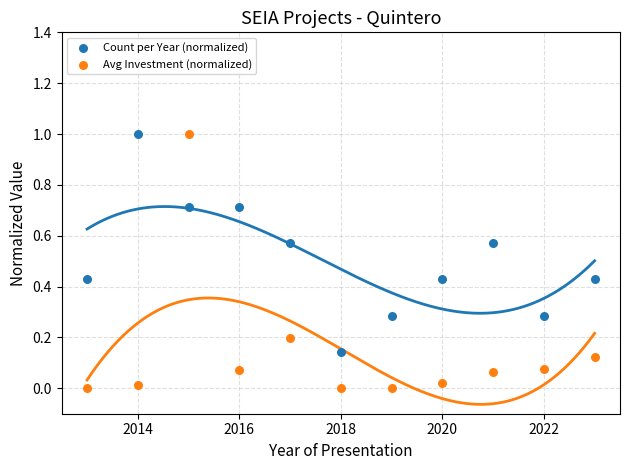

Across all data points, what is the range of X values (max minus min)?

10.0